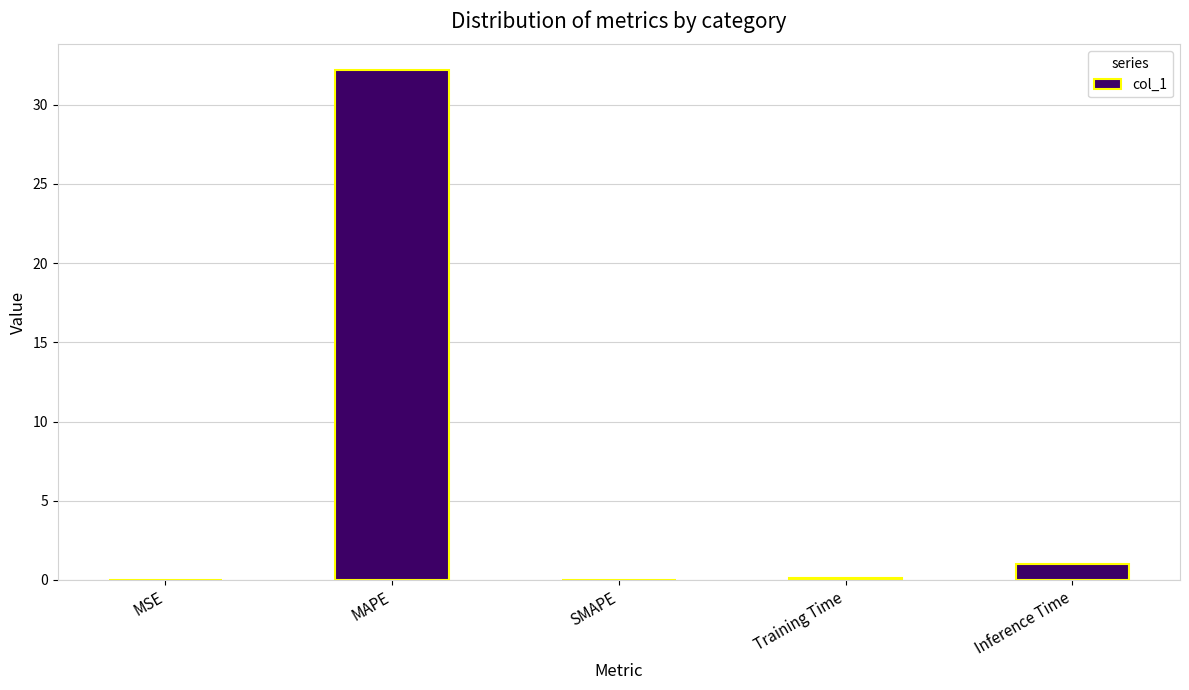

Which label corresponds to the largest value in the chart?

MAPE